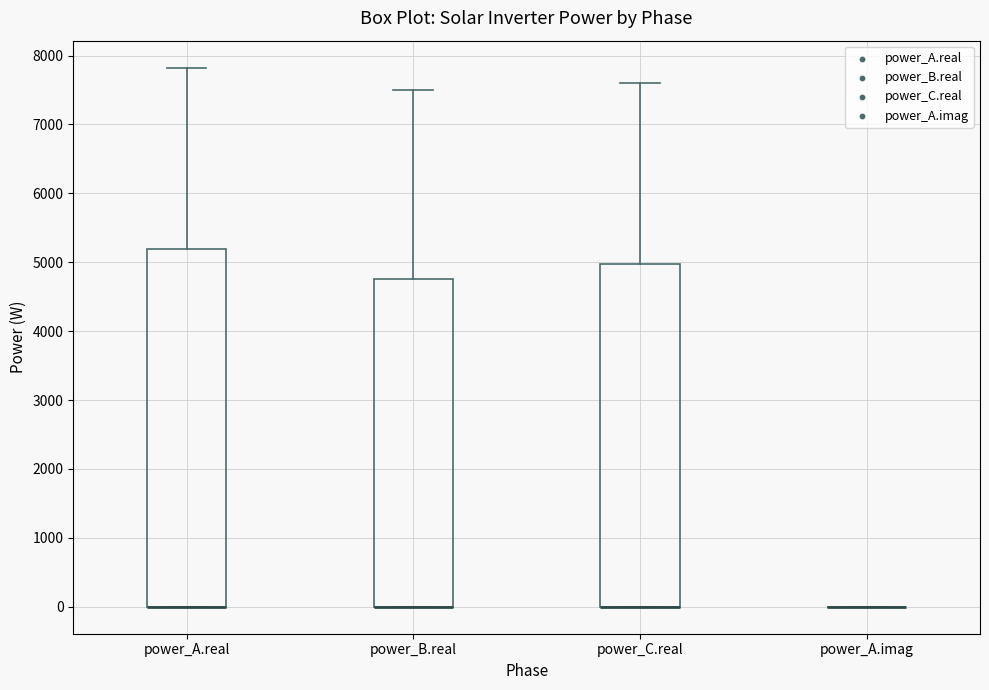

Reading left to right, read every box against the y-axis: the position of its median line, the range the box covers, and the ends of its whiskers. The values are not printed on the chart, so give them approximately, as read against the axis.

power_A.real: median 0 (drawn on the box's lower edge), box 0 to 5200, whiskers 0 to 7800
power_B.real: median 0 (drawn on the box's lower edge), box 0 to 4800, whiskers 0 to 7500
power_C.real: median 0 (drawn on the box's lower edge), box 0 to 5000, whiskers 0 to 7600
power_A.imag: box collapsed to a line at 0, whiskers 0 to 0